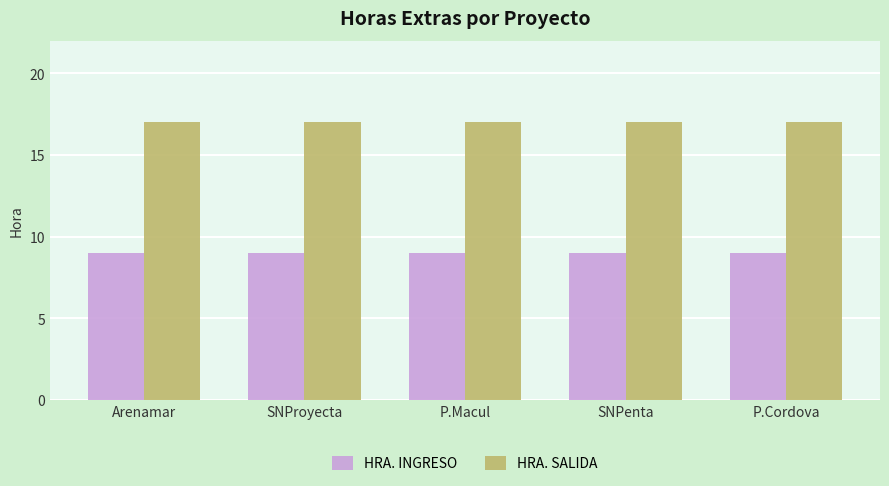

What is the difference between the highest and lowest values at P.Cordova?

8